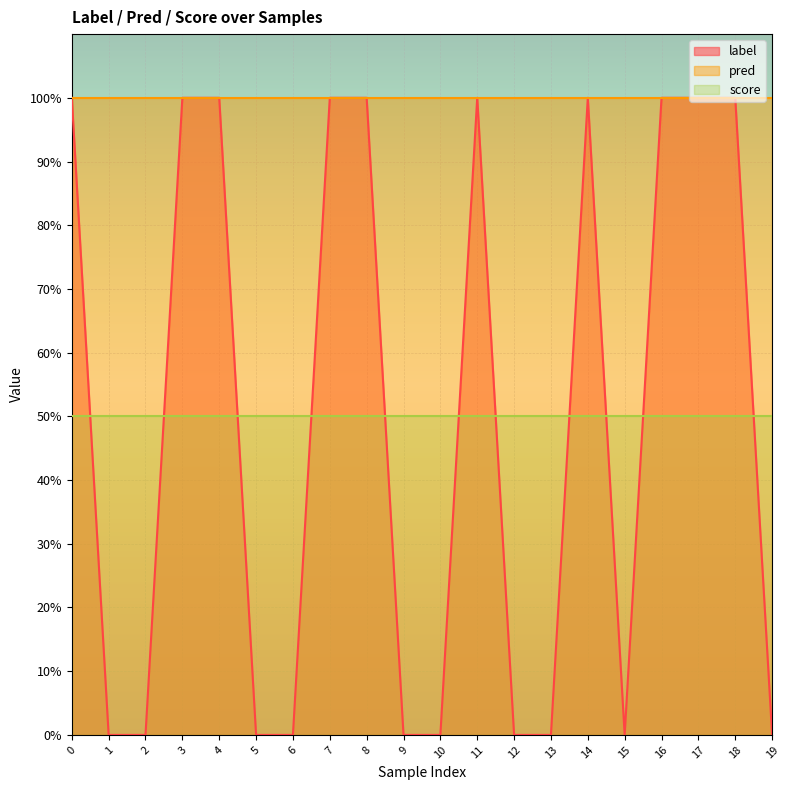

True or false: pred has a value of 1.8 at 8.

False